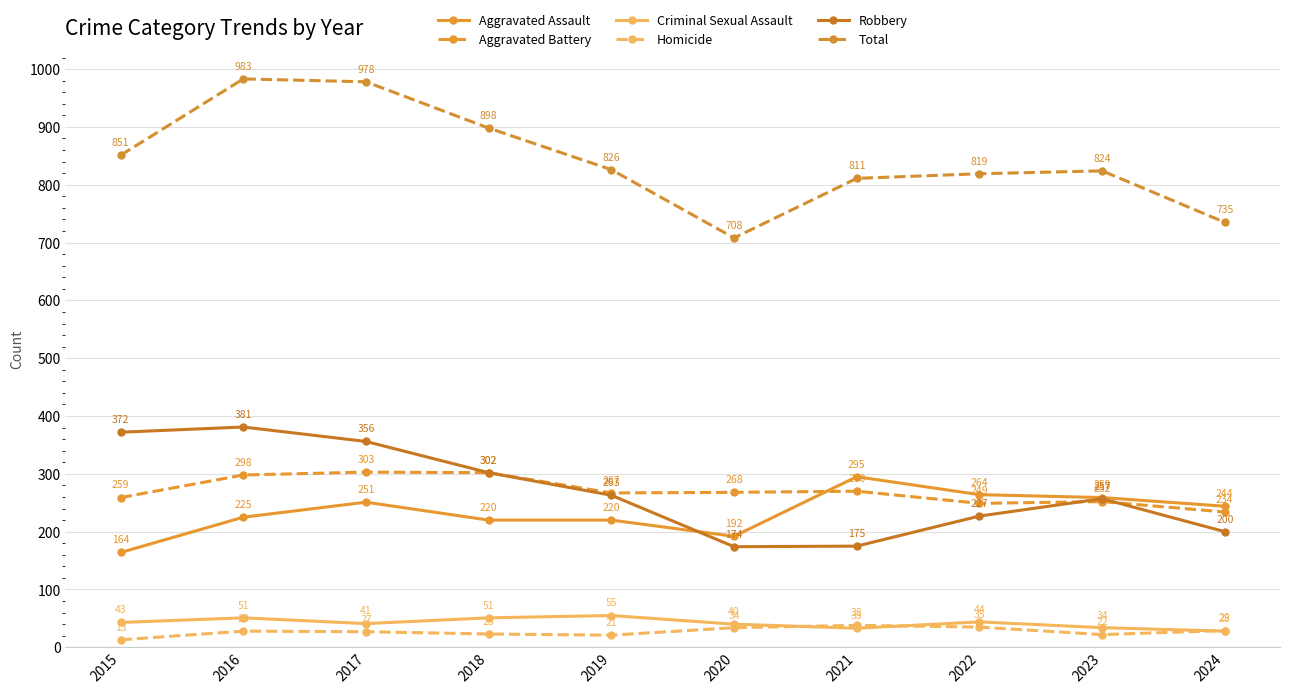

What is the sum of all Aggravated Battery values?

2702